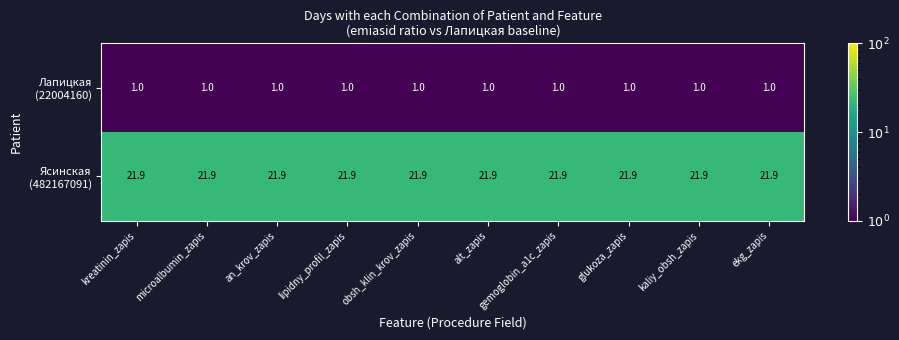

What is the spread (max minus min) of values at glukoza_zapis?

20.9